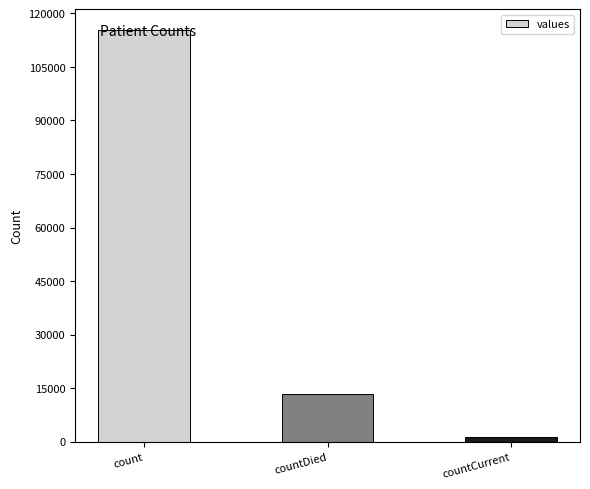

The value at countCurrent is 1383. True or false?

True